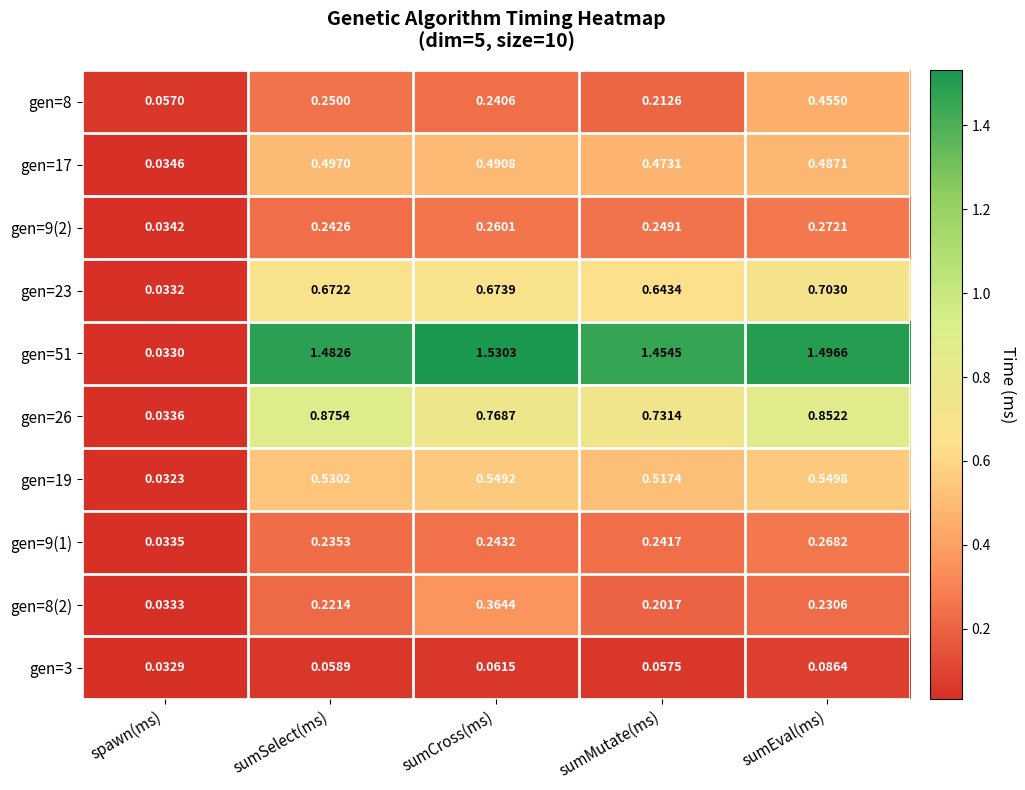

At which category is the sum across all series the highest?

sumEval(ms)